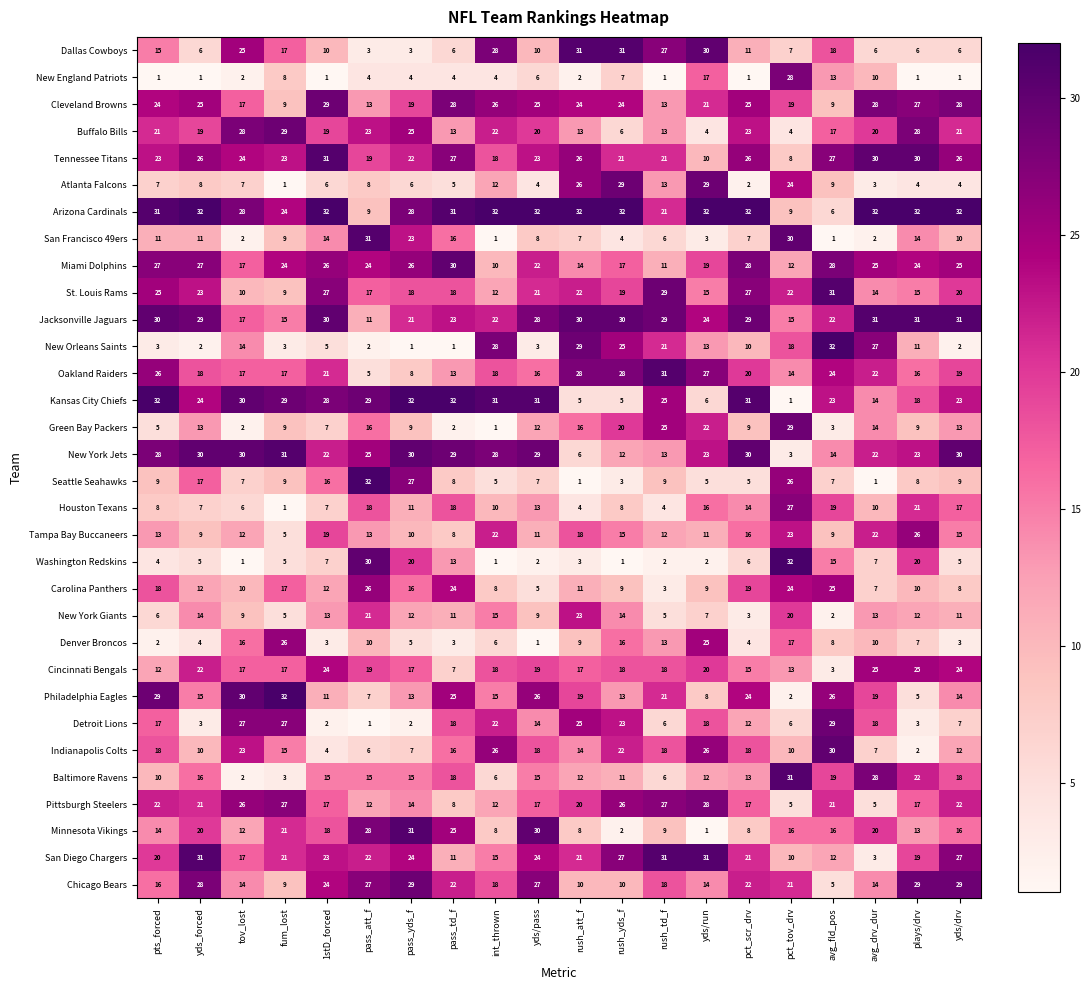

What is the difference between the highest and lowest values at rush_att_f?

31